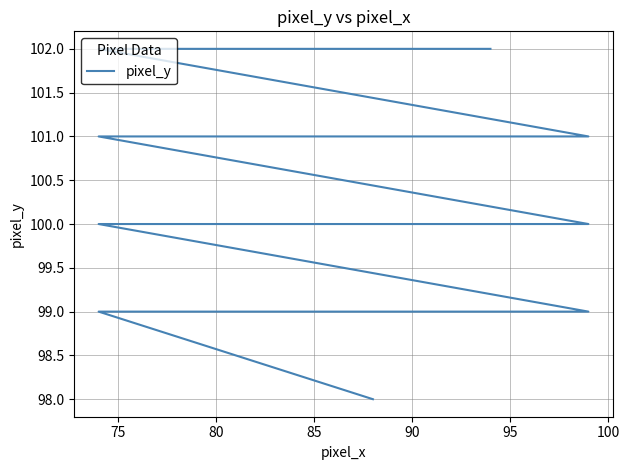

How many values are between 100 and 102?

16